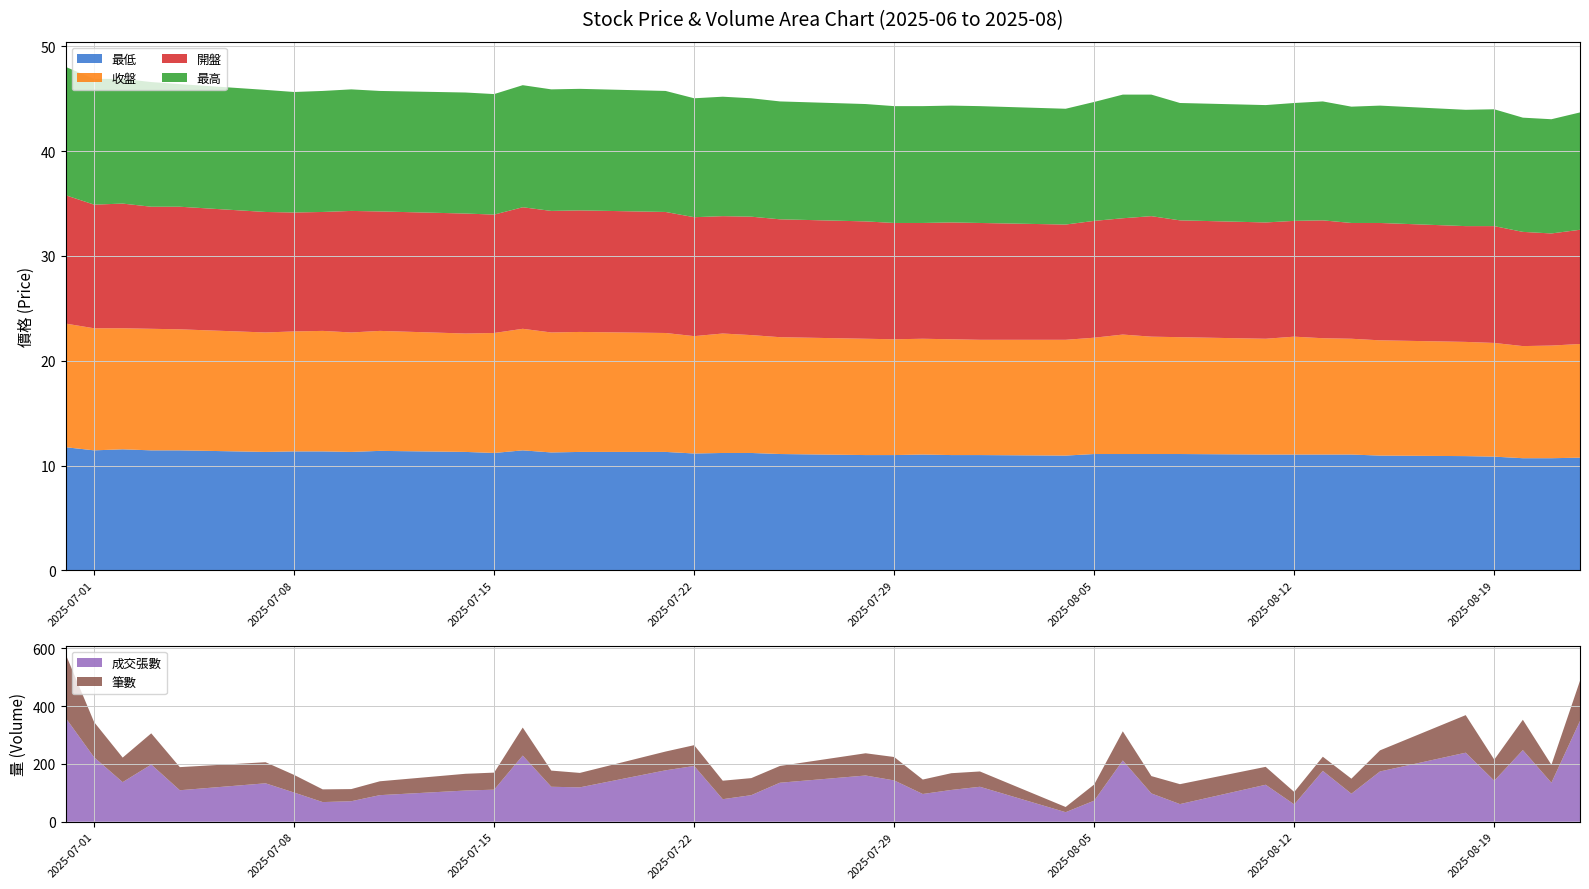

What is the highest value of the 最低 series?

11.8